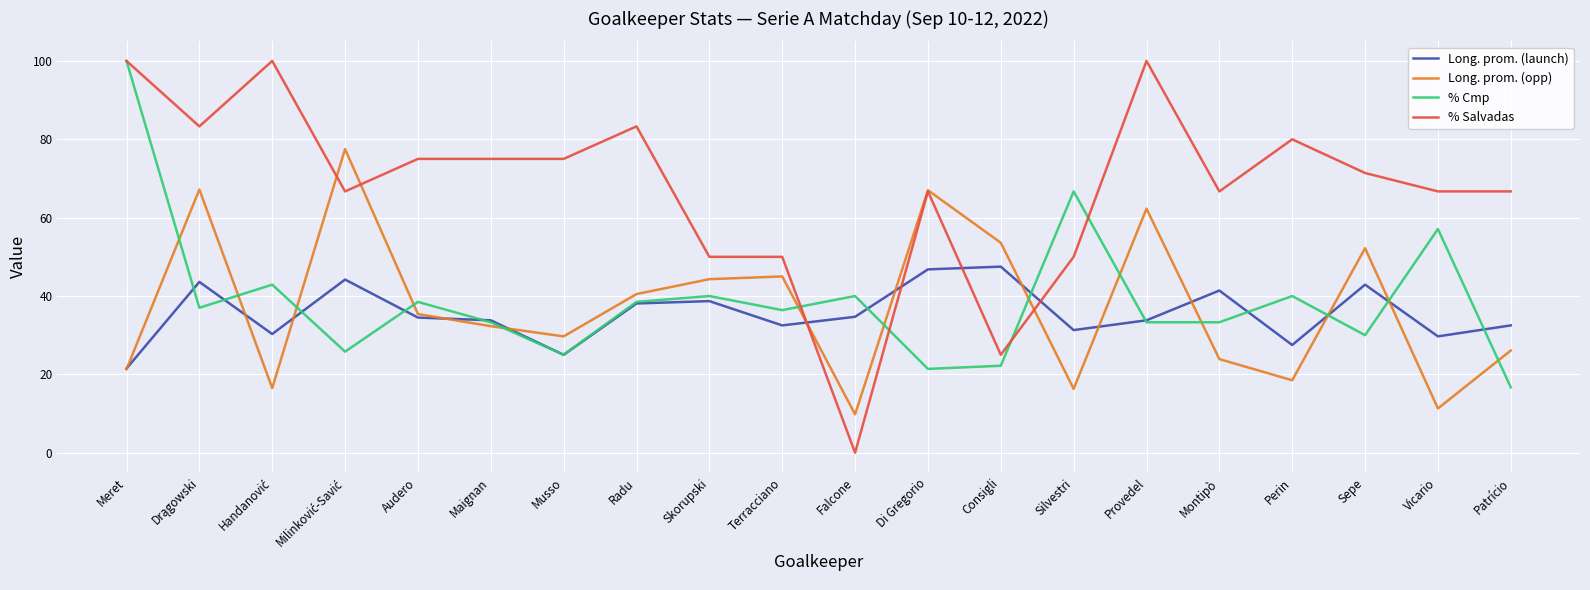

Which series has the largest range (max minus min)?

% Salvadas